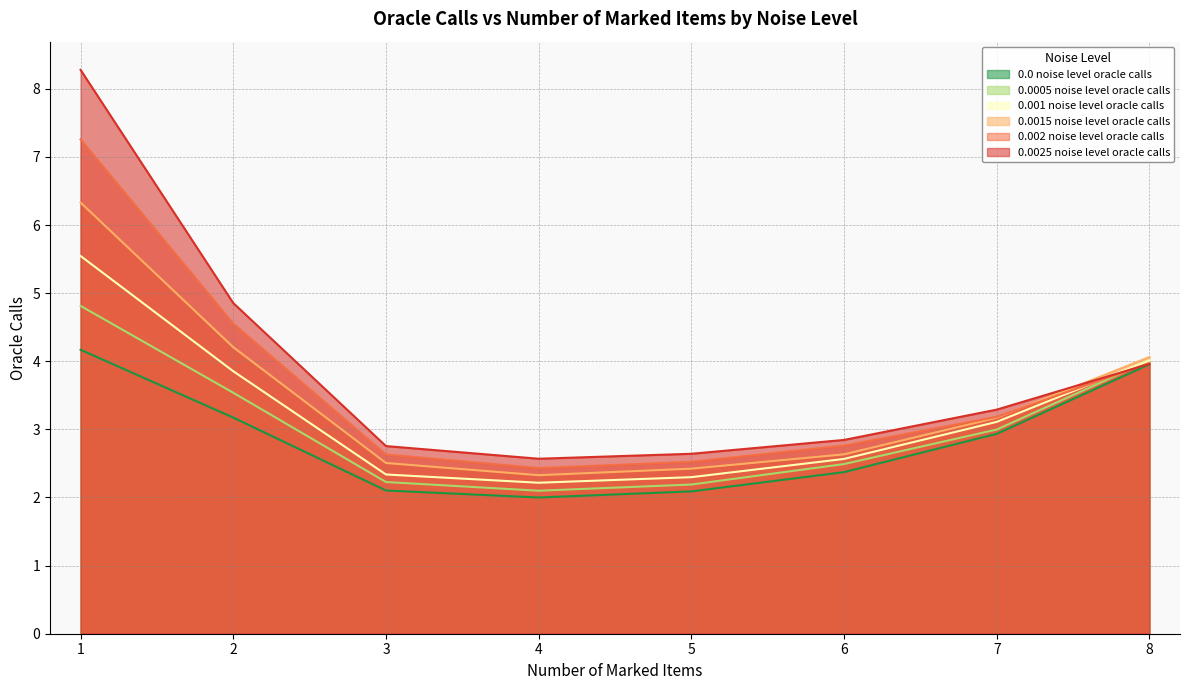

Reading left to right, what are all the values shown in this chart?

0.0 noise level oracle calls: 1=4.2	2=3.2	3=2.1	4=2.0	5=2.1	6=2.4	7=2.9	8=4.0
0.0005 noise level oracle calls: 1=4.8	2=3.5	3=2.2	4=2.1	5=2.2	6=2.5	7=3.0	8=4.0
0.001 noise level oracle calls: 1=5.5	2=3.9	3=2.3	4=2.2	5=2.3	6=2.6	7=3.1	8=4.0
0.0015 noise level oracle calls: 1=6.3	2=4.2	3=2.5	4=2.3	5=2.4	6=2.6	7=3.2	8=4.1
0.002 noise level oracle calls: 1=7.3	2=4.6	3=2.6	4=2.4	5=2.5	6=2.8	7=3.2	8=4.0
0.0025 noise level oracle calls: 1=8.3	2=4.9	3=2.8	4=2.6	5=2.6	6=2.8	7=3.3	8=4.0